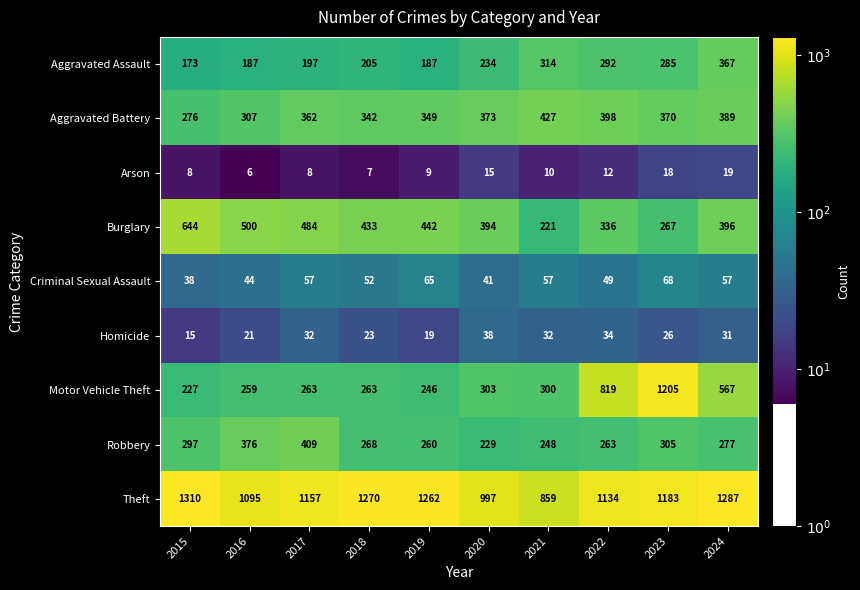

Which category has the lowest value across all series?

2016